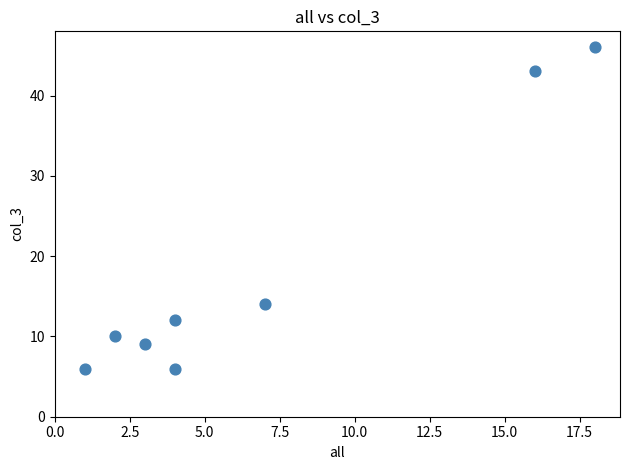

What Y value in the scatter plot is closest to 26?

14